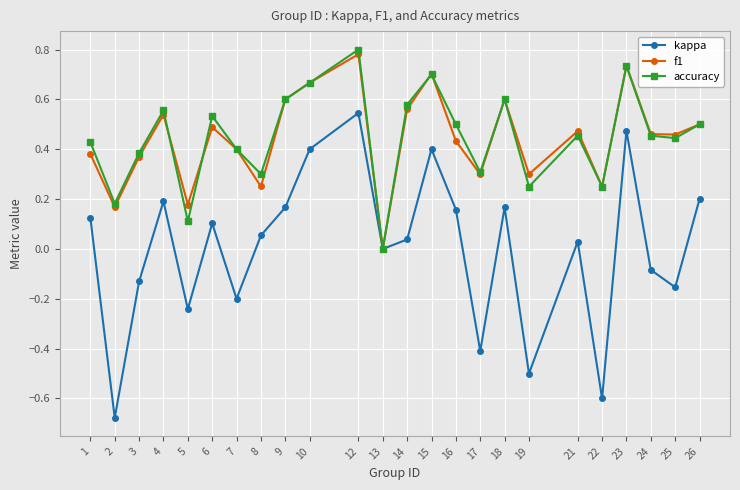

The f1 series shows 0.0 at 13. True or false?

True